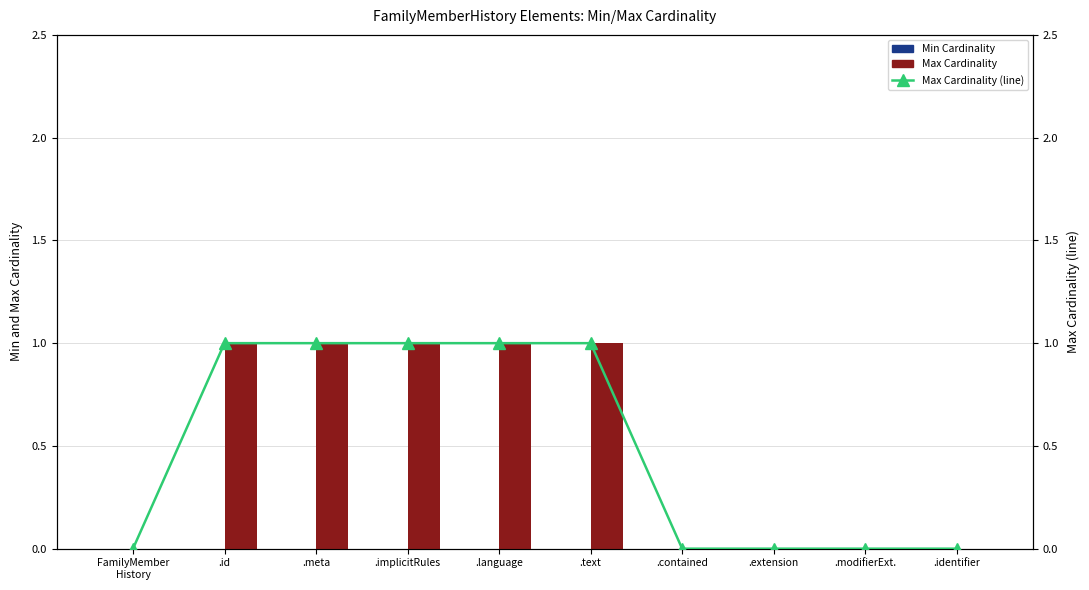

The Max Cardinality (line) series shows 2 at .language. True or false?

False